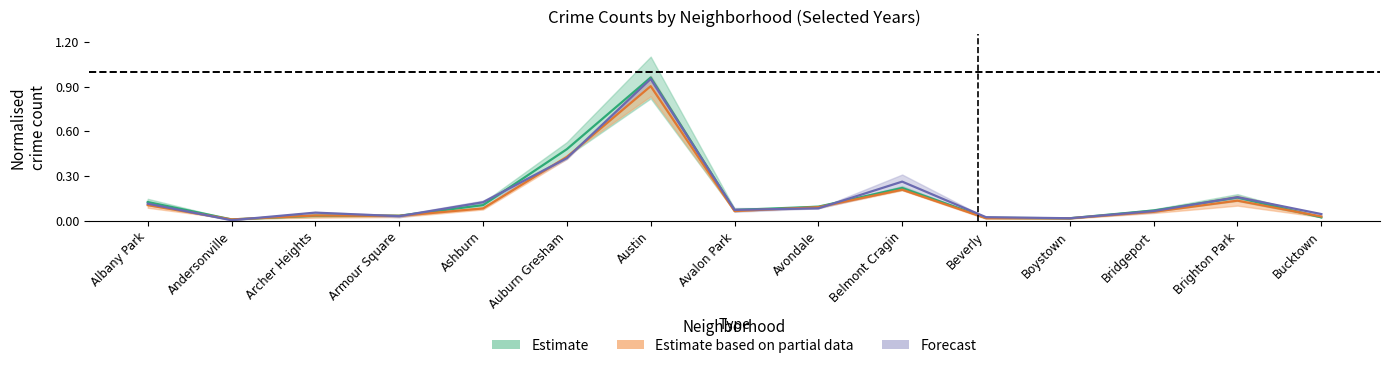

What is the greatest value displayed?

1.0